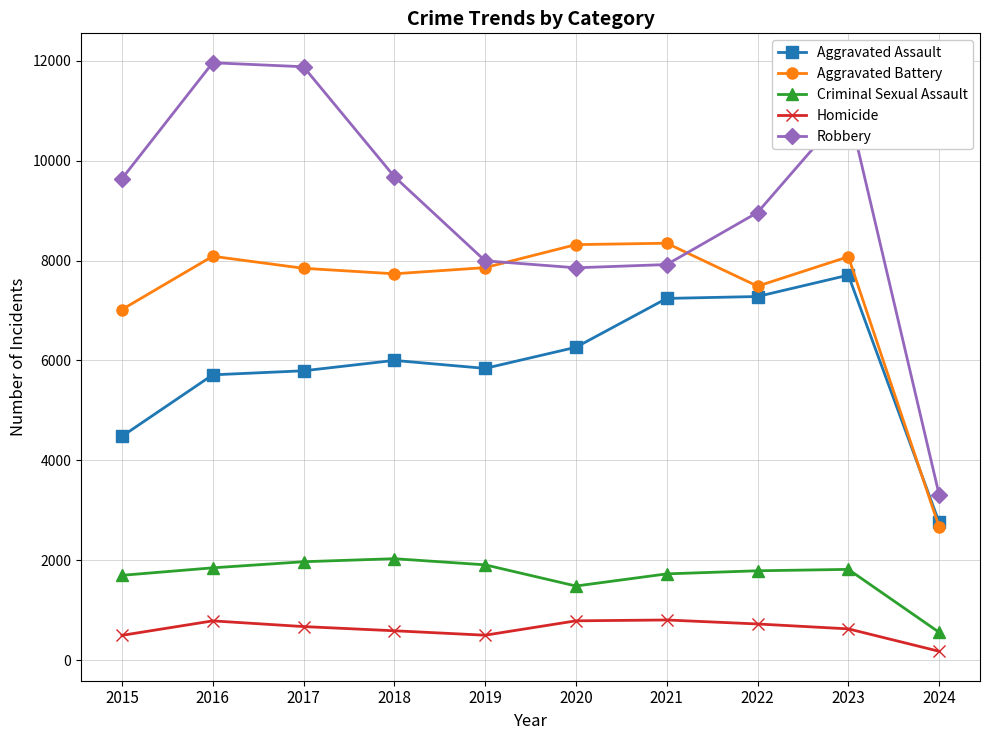

The value of Criminal Sexual Assault at 2017 is 1970. True or false?

True